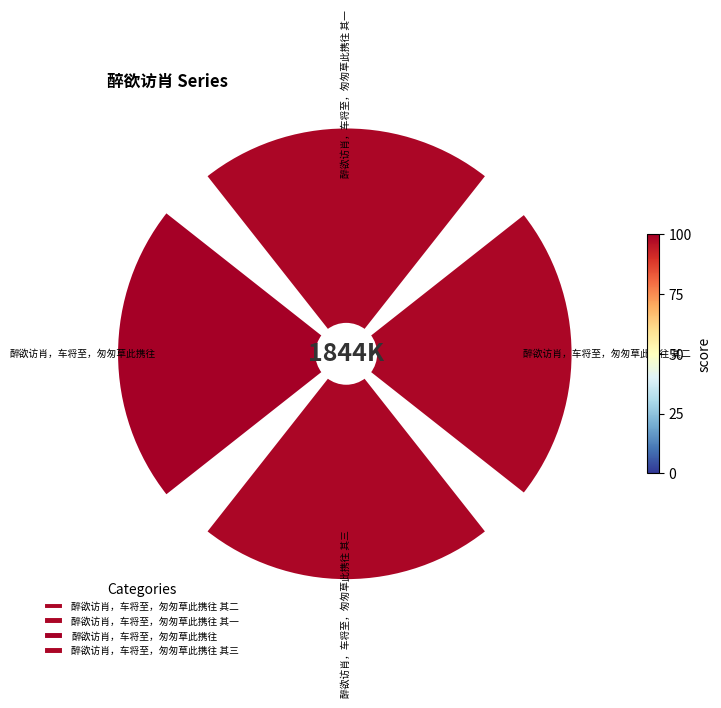

The 醉欲访肖，车将至，匆匆草此携往 slice represents 34% of the pie. True or false?

False